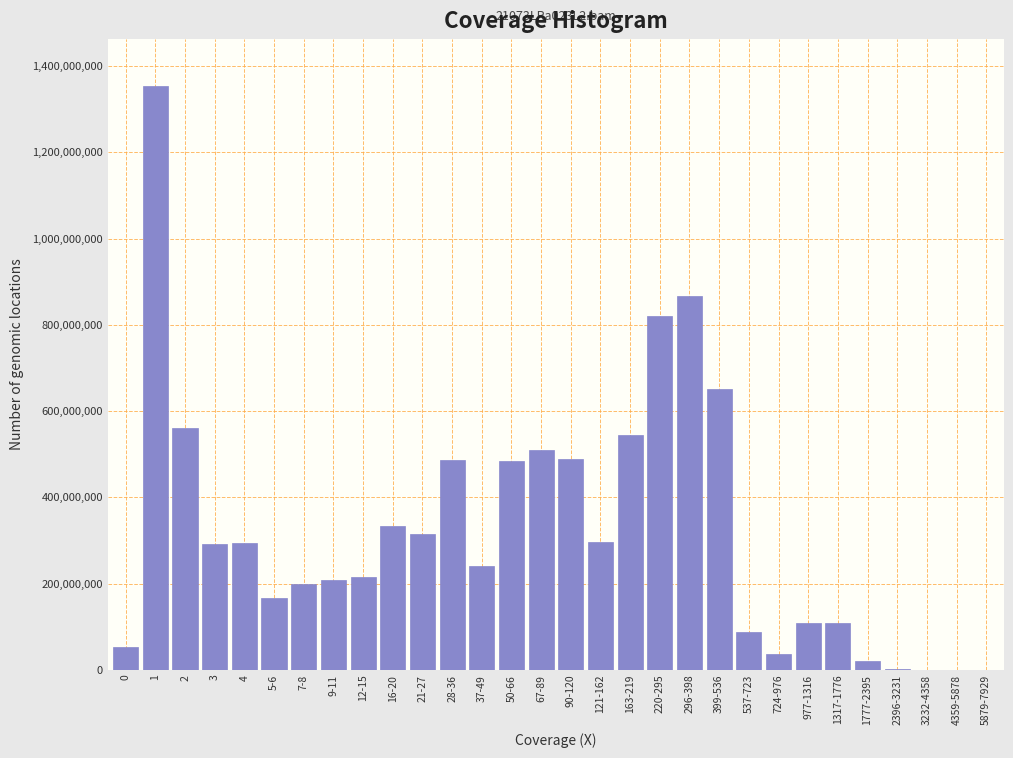

Is it true that the value at 220-295 is 1403688194.6?

False